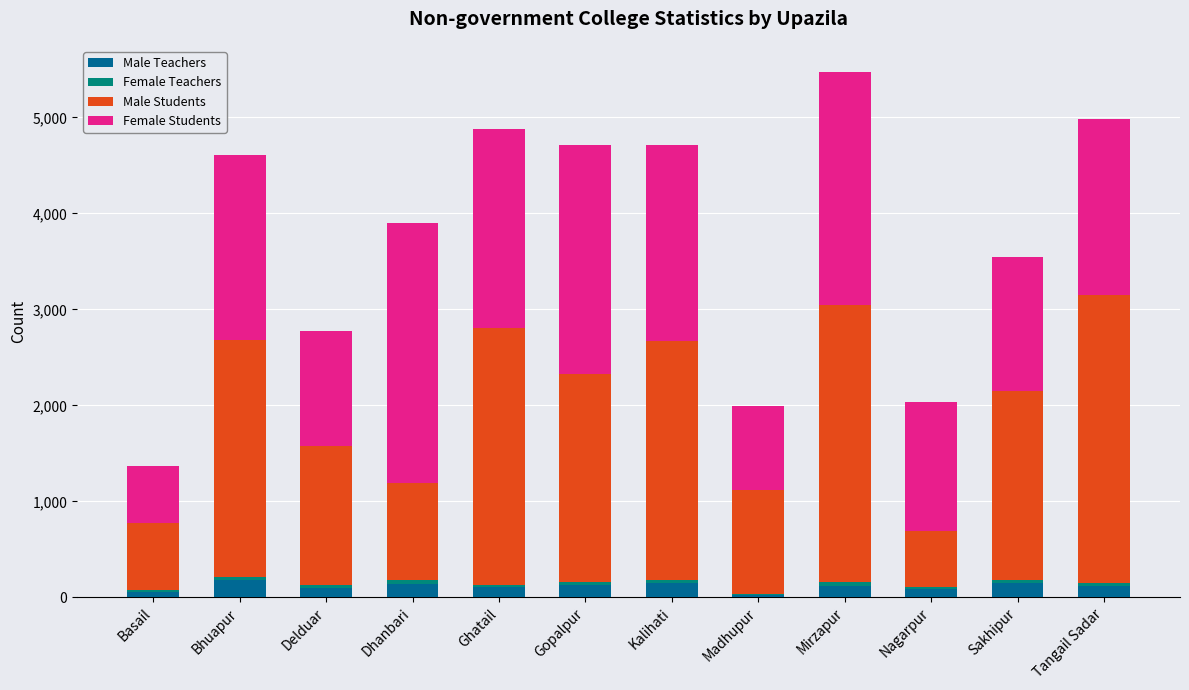

At which category is the sum across all series the highest?

Mirzapur